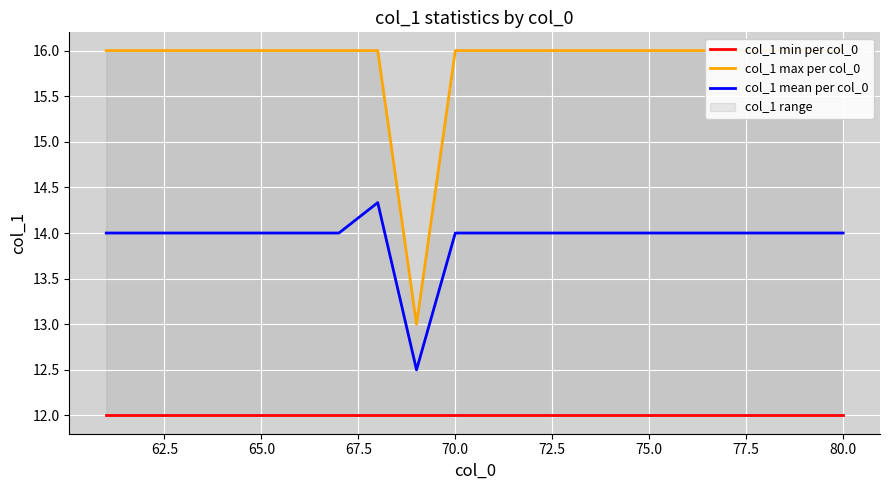

True or false: col_1 mean per col_0 has a value of 14.0 at 65.0.

True